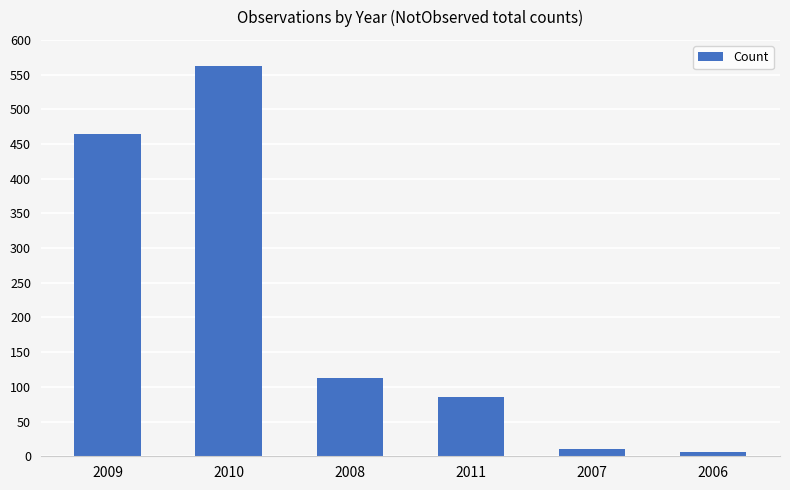

At which label does the data first exceed 113?

2009